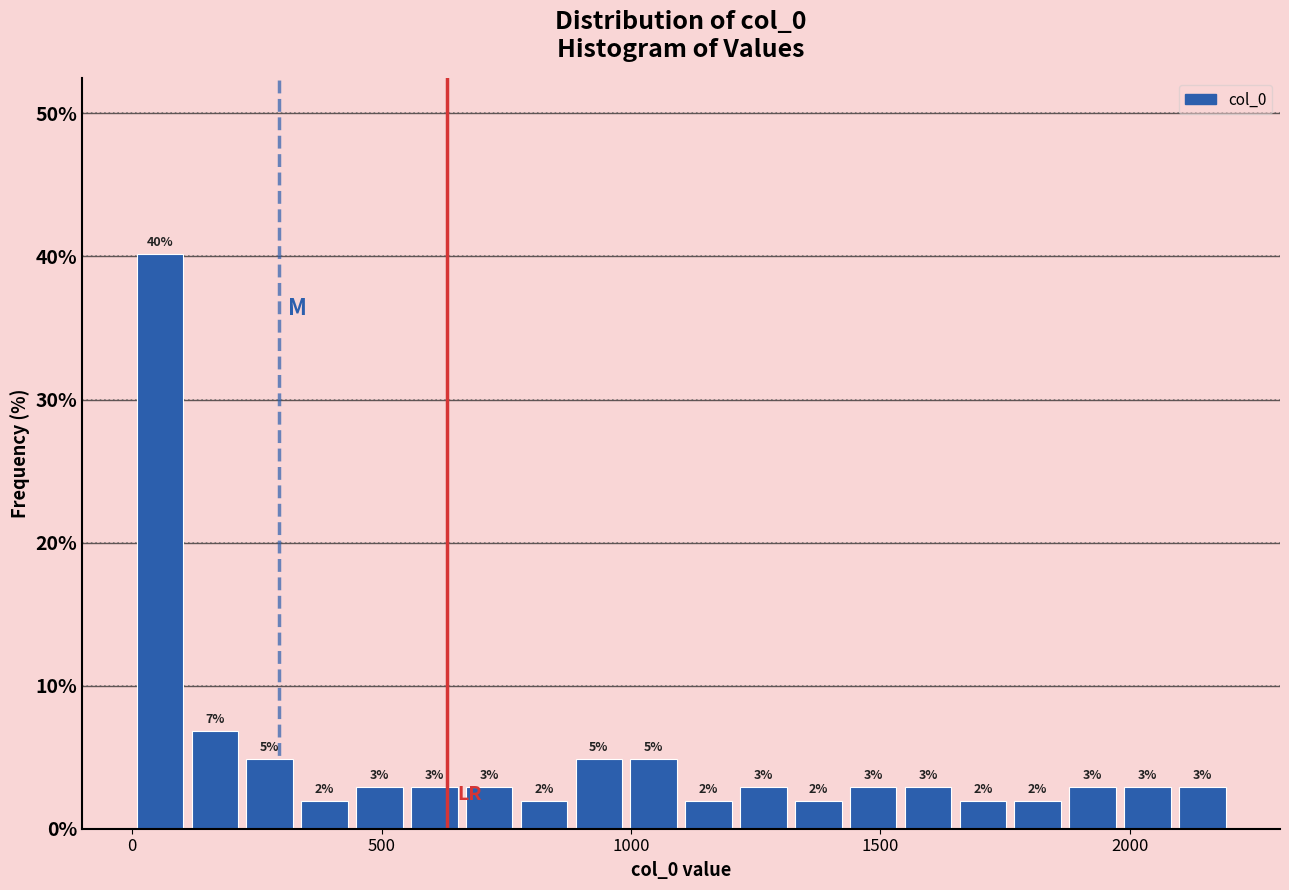

Around what value on the x-axis is the tallest bar? Give the approximate position of its centre, as read against the axis.

50